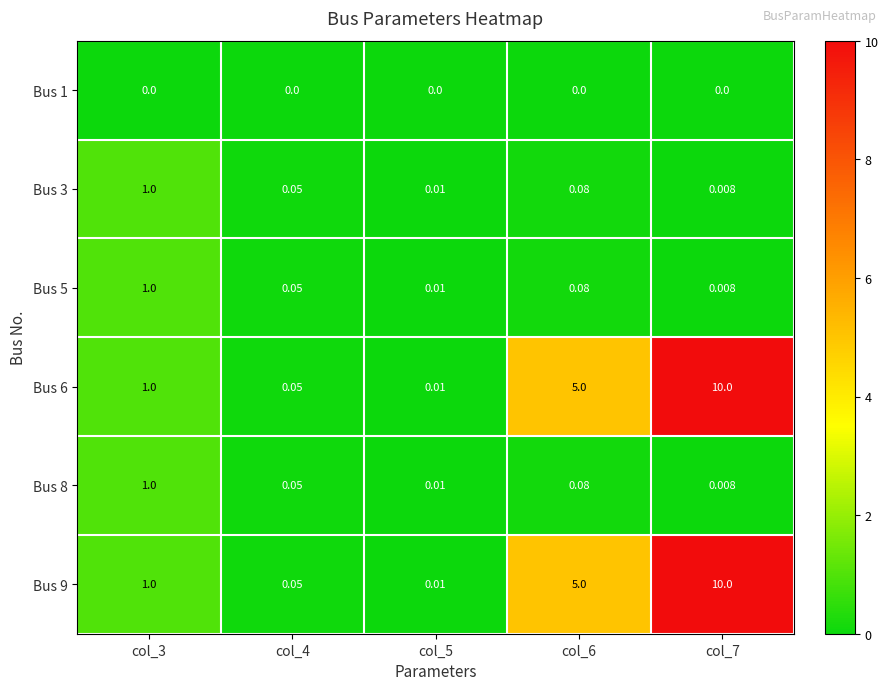

Is the value of Bus 6 at col_4 greater than the value of Bus 1 at col_5?

Yes